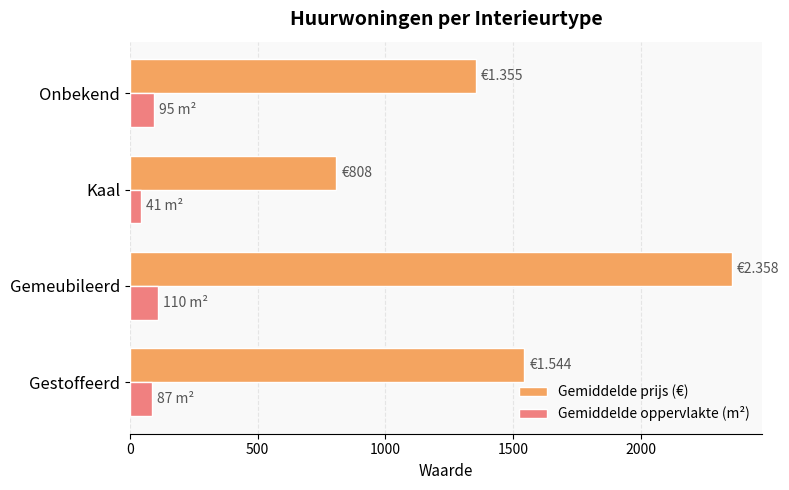

Count the number of categories in the chart.

4